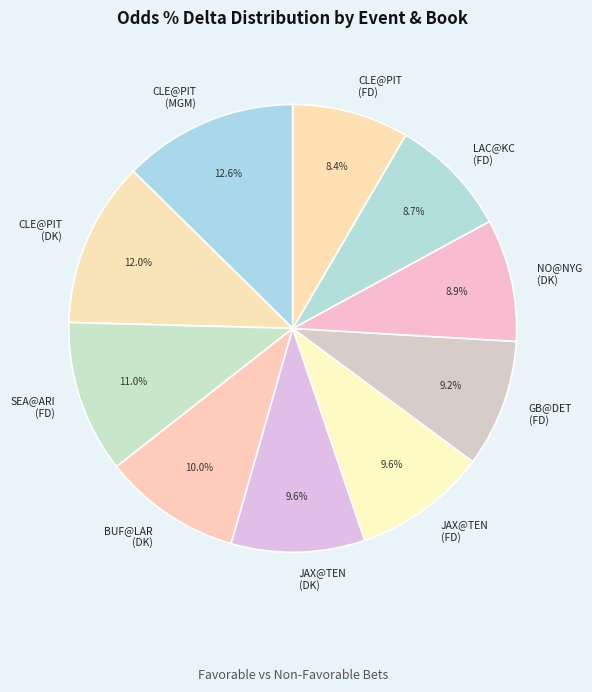

Does JAX@TEN (FD) represent more than half of the total?

No